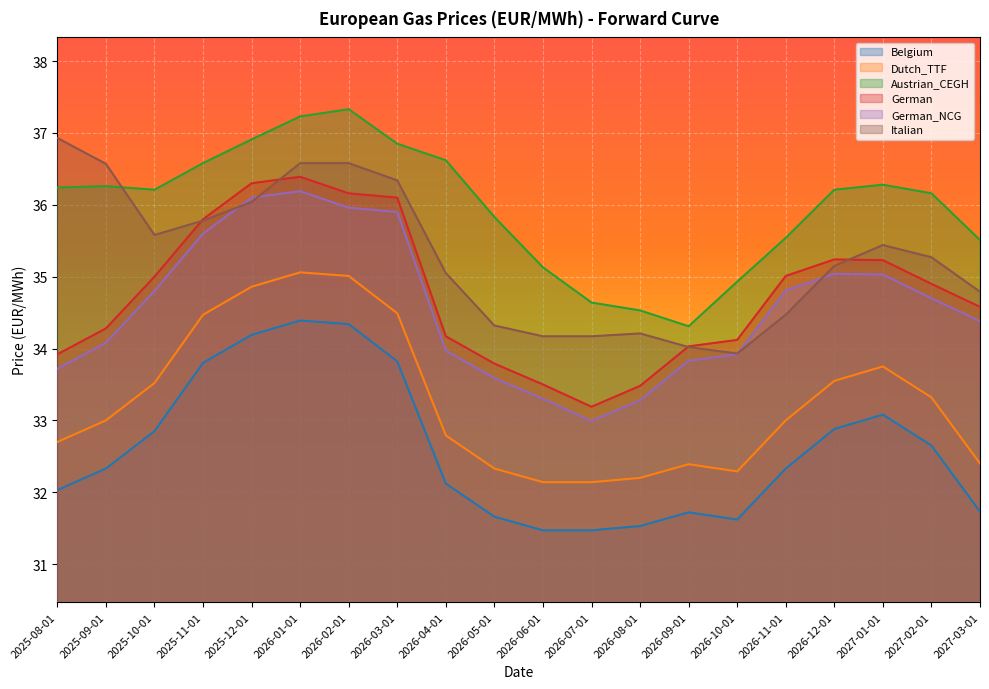

Rank the categories by German value from highest to lowest.

2026-01-01, 2025-12-01, 2026-02-01, 2026-03-01, 2025-11-01, 2026-12-01, 2027-01-01, 2026-11-01, 2025-10-01, 2027-02-01, 2027-03-01, 2025-09-01, 2026-04-01, 2026-10-01, 2026-09-01, 2025-08-01, 2026-05-01, 2026-06-01, 2026-08-01, 2026-07-01